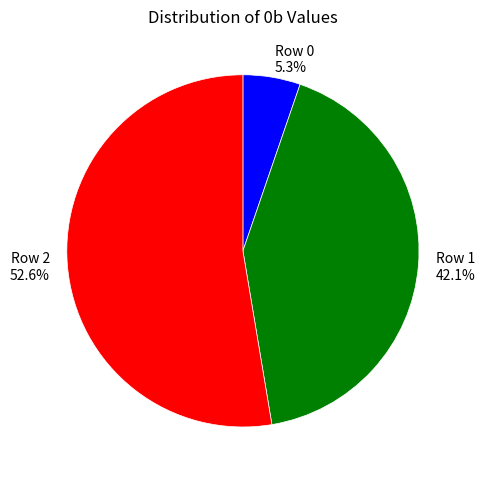

Rank the categories by value from lowest to highest.

Row 0, Row 1, Row 2